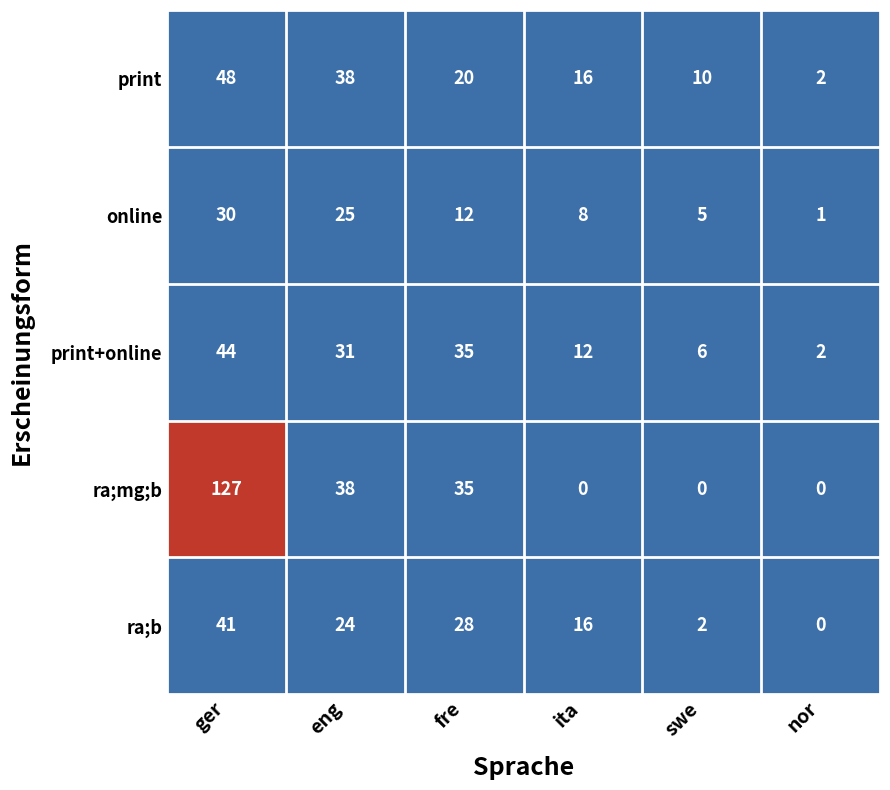

Rank the series by their maximum value, from lowest to highest.

online, ra;b, print+online, print, ra;mg;b